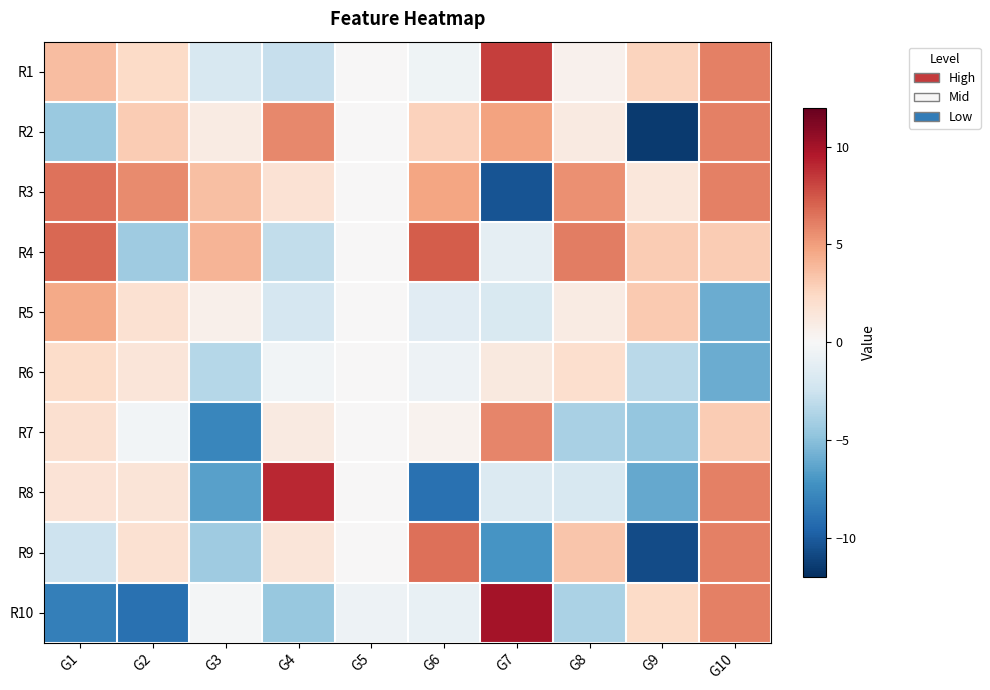

Which series has the largest total across all categories?

R3